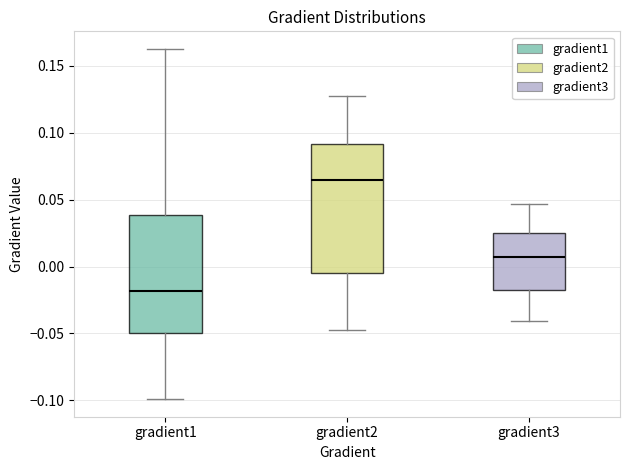

Reading left to right, transcribe this box plot: for each box, give where its median line is, the range the box spans, and where its two whiskers end, as read against the y-axis. The values are not printed on the chart, so give them approximately, as read against the axis.

gradient1: median -0.020, box -0.050 to 0.040, whiskers -0.100 to 0.165
gradient2: median 0.065, box -0.005 to 0.090, whiskers -0.045 to 0.125
gradient3: median 0.005, box -0.020 to 0.025, whiskers -0.040 to 0.045